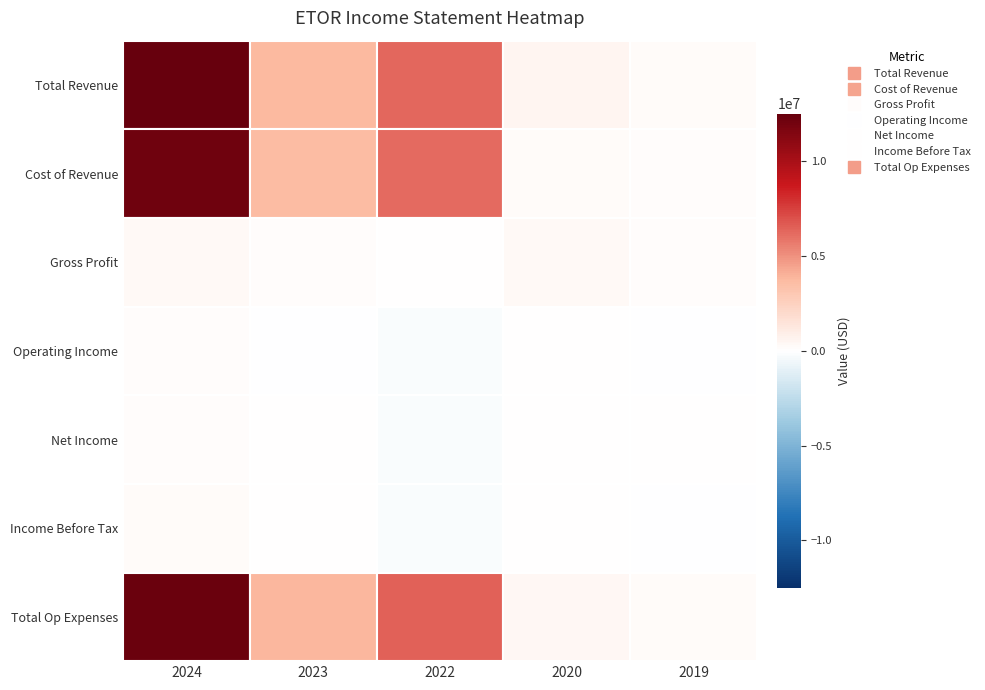

Is it true that Gross Profit equals 26900 at 2022?

True